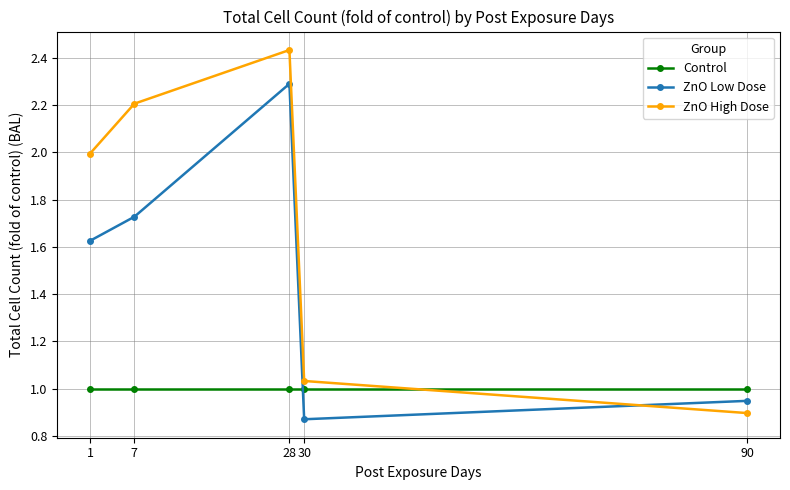

At which category is the sum across all series the highest?

28